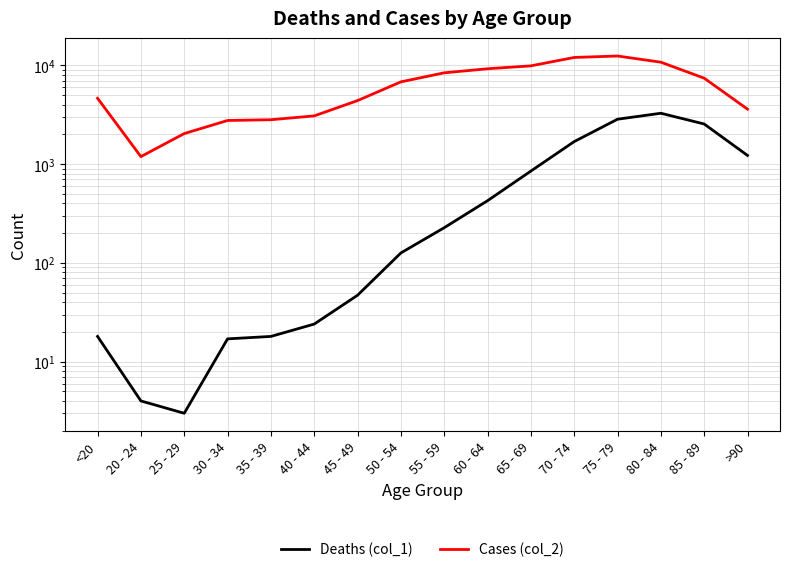

What is the label of the 11th point from the right?

40 - 44